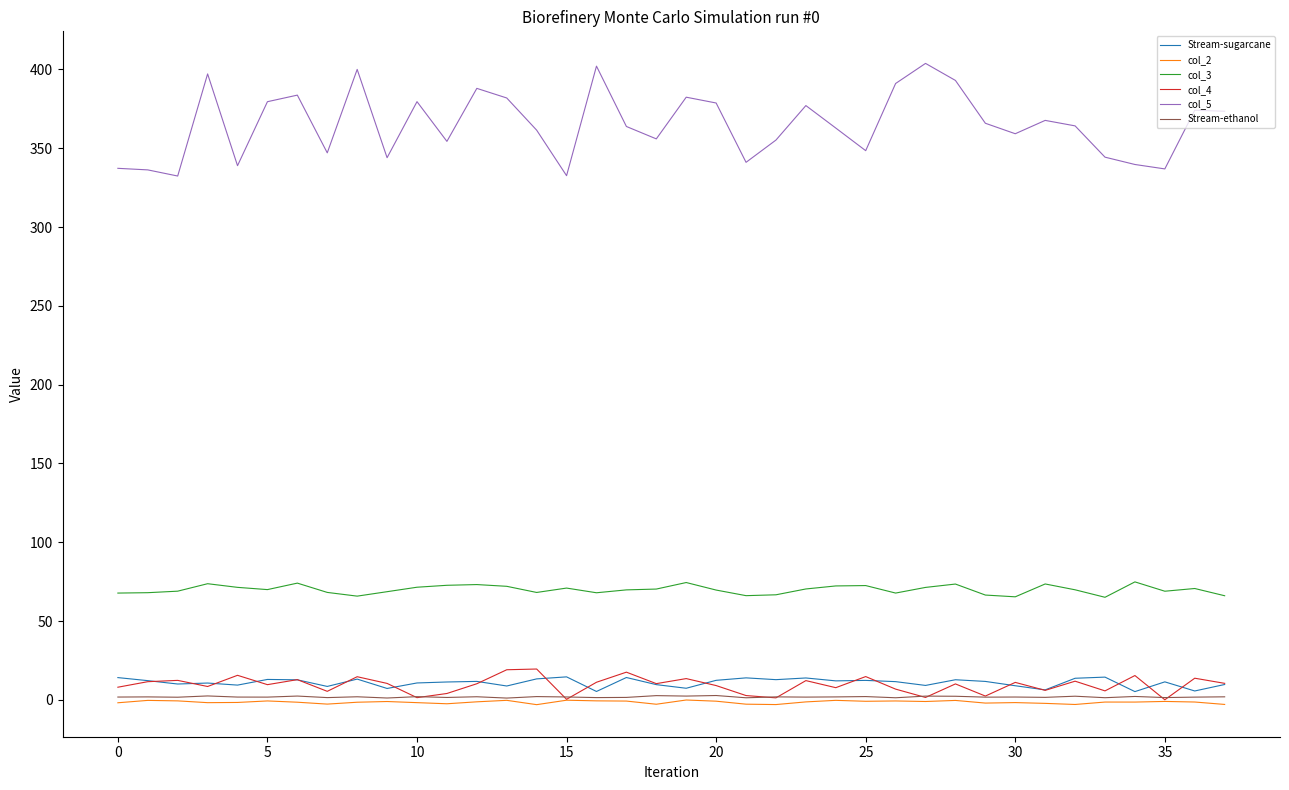

Which series has the largest range (max minus min)?

col_5